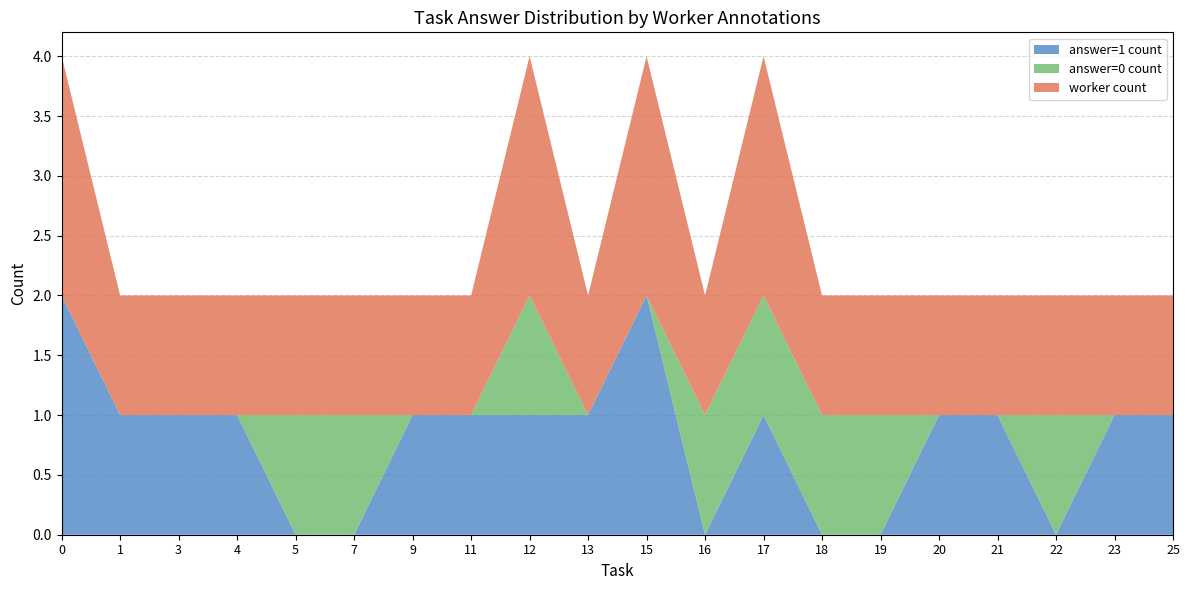

True or false: answer=1 count has a value of 1 at 12.

True